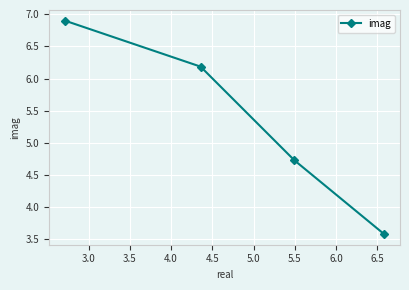

What is the value of the 4th point from the left?

3.6